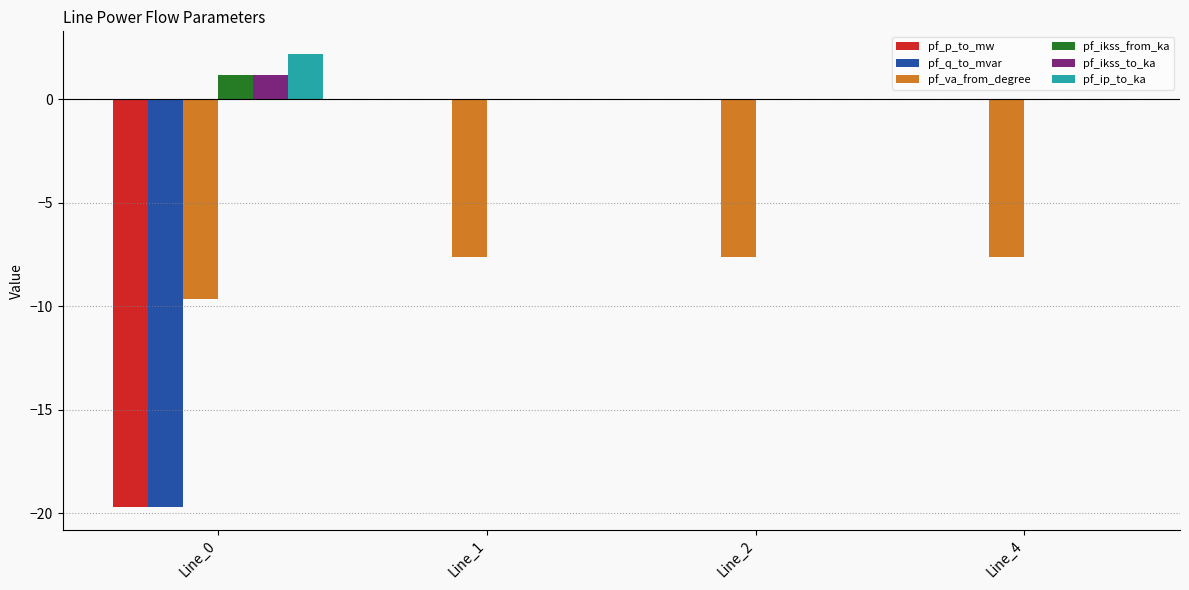

What is the sum of the pf_p_to_mw values at Line_4 and Line_0?

-19.7